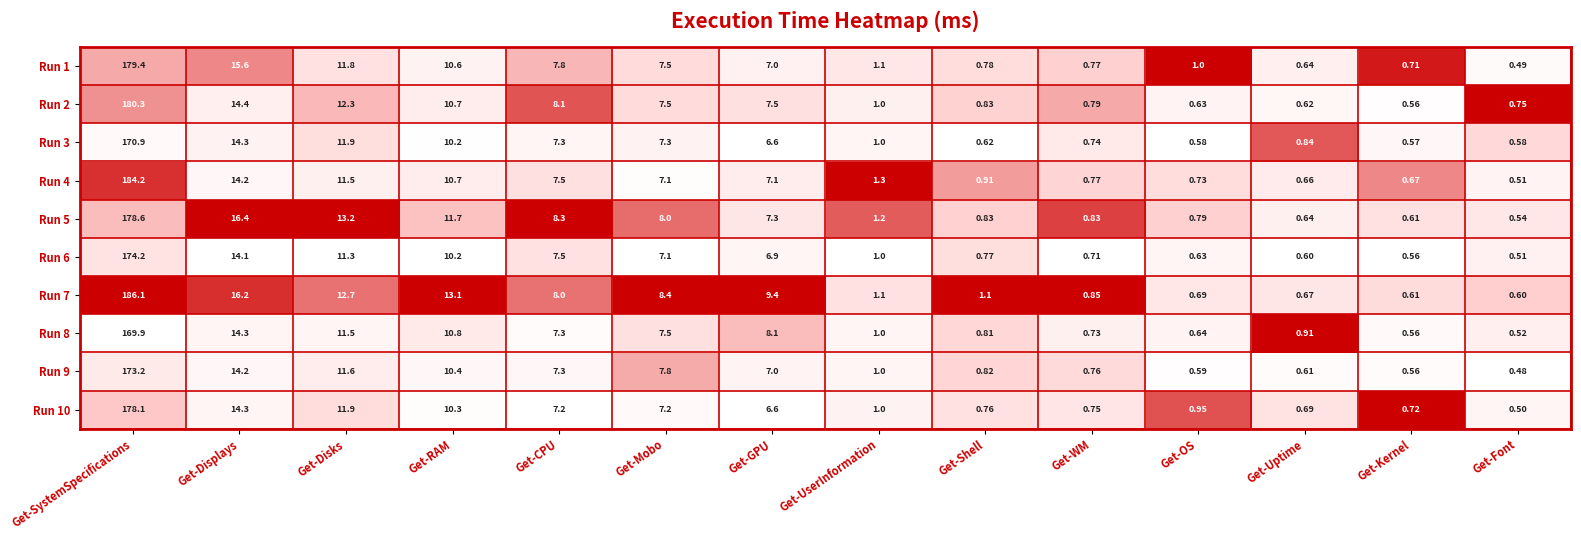

How many categories are shown in the chart?

14